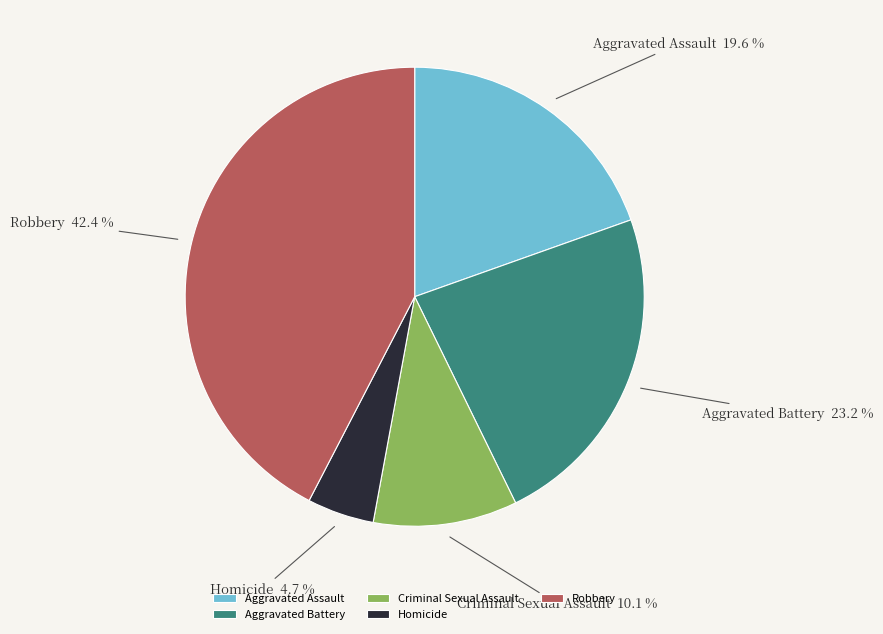

To the nearest percent, what is the difference between the Criminal Sexual Assault and Robbery slice percentages?

32%